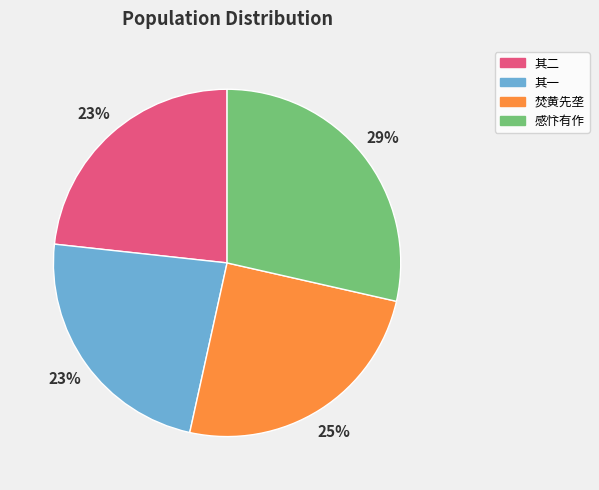

Is there any slice that represents more than half of the pie?

No